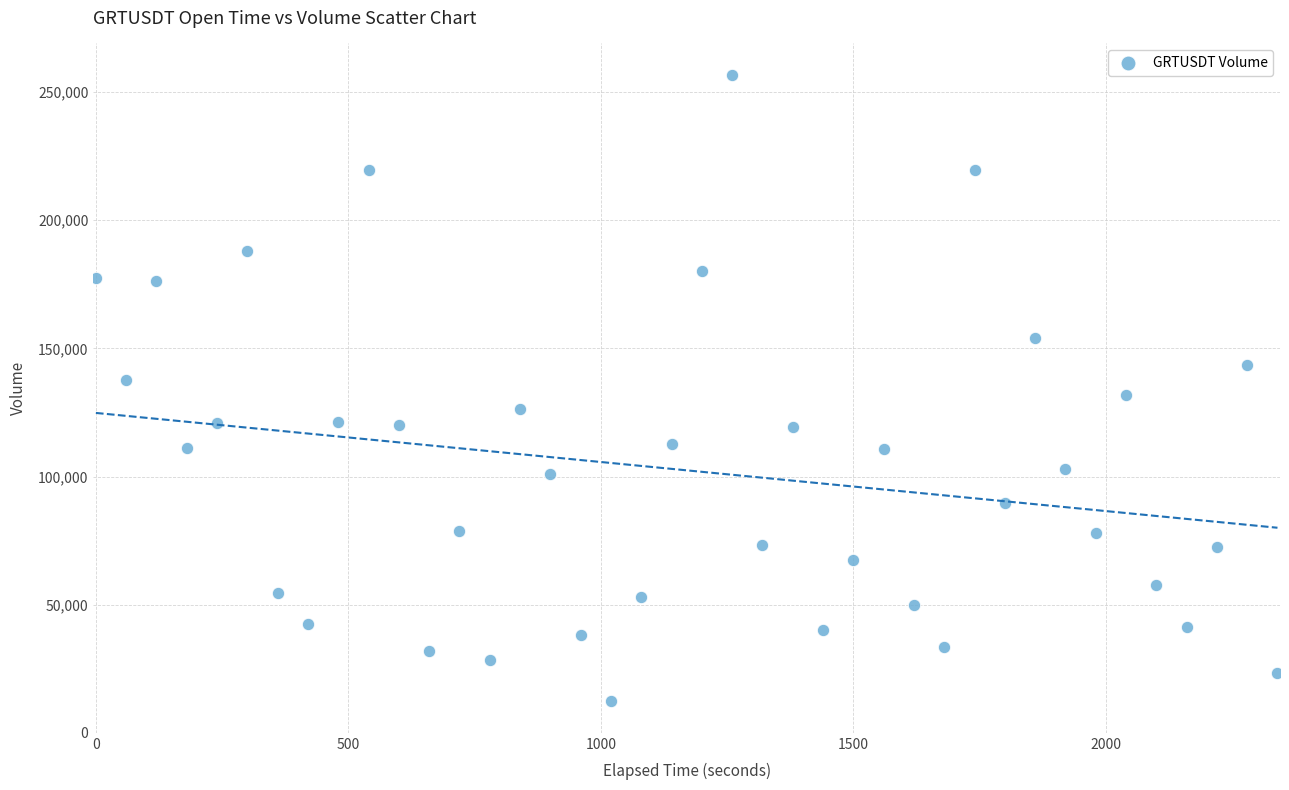

What is the range of Y values (max minus min)?

244277